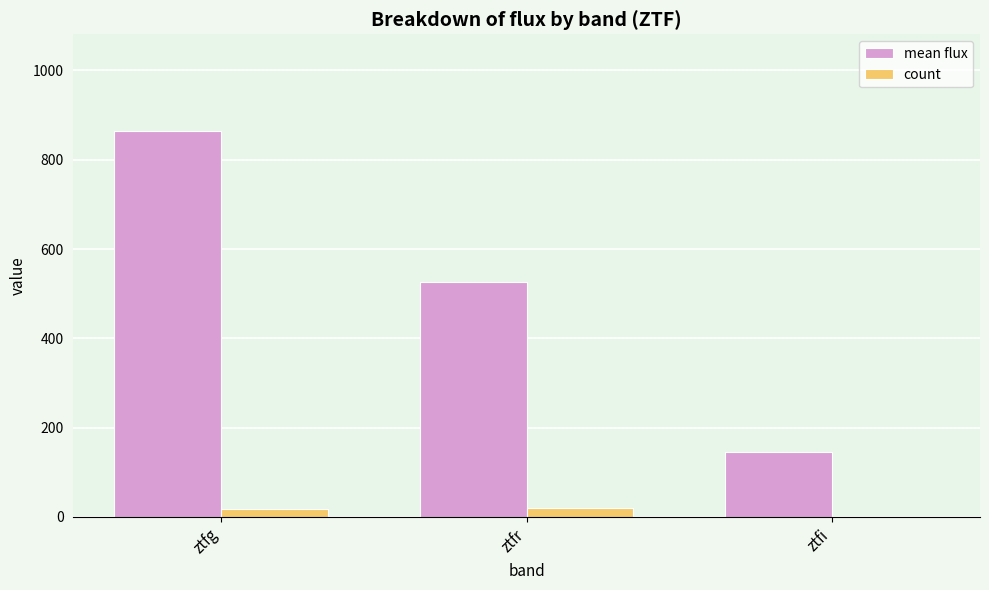

What is the difference between the mean flux values at ztfi and ztfg?

719.1